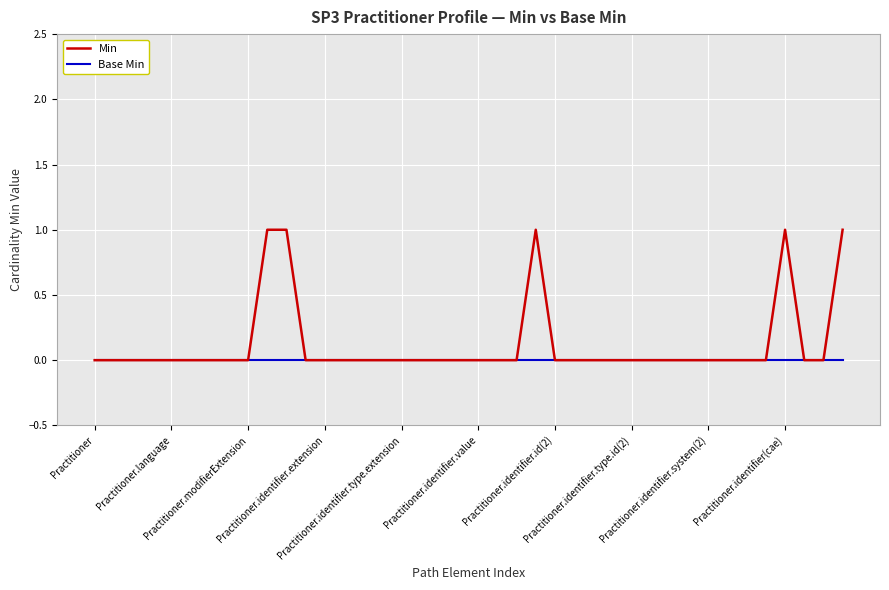

Which series has the largest range (max minus min)?

Min